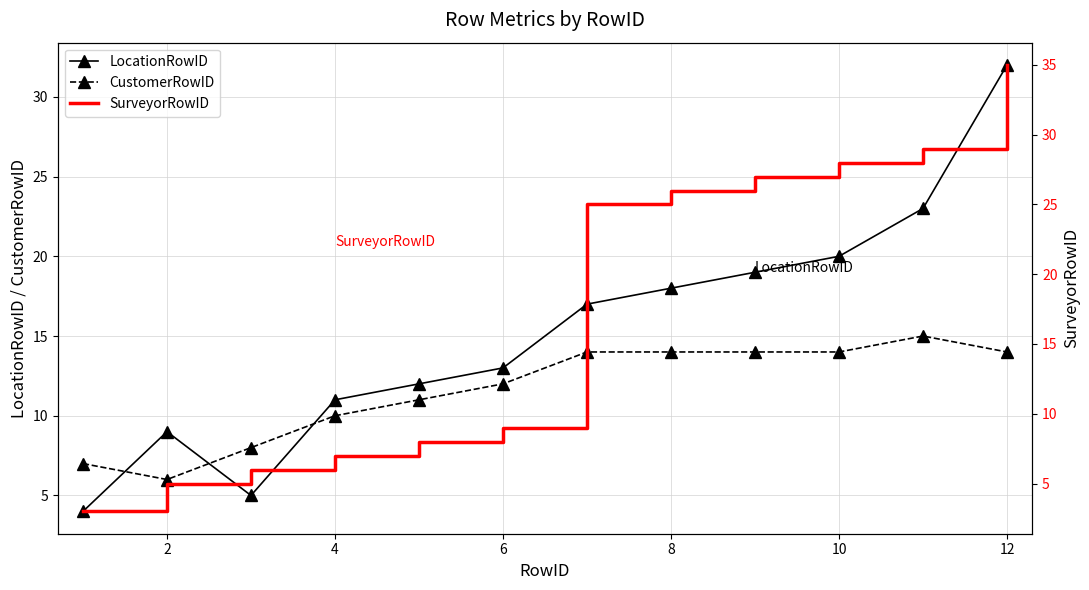

True or false: CustomerRowID has a value of 14 at 8.

True